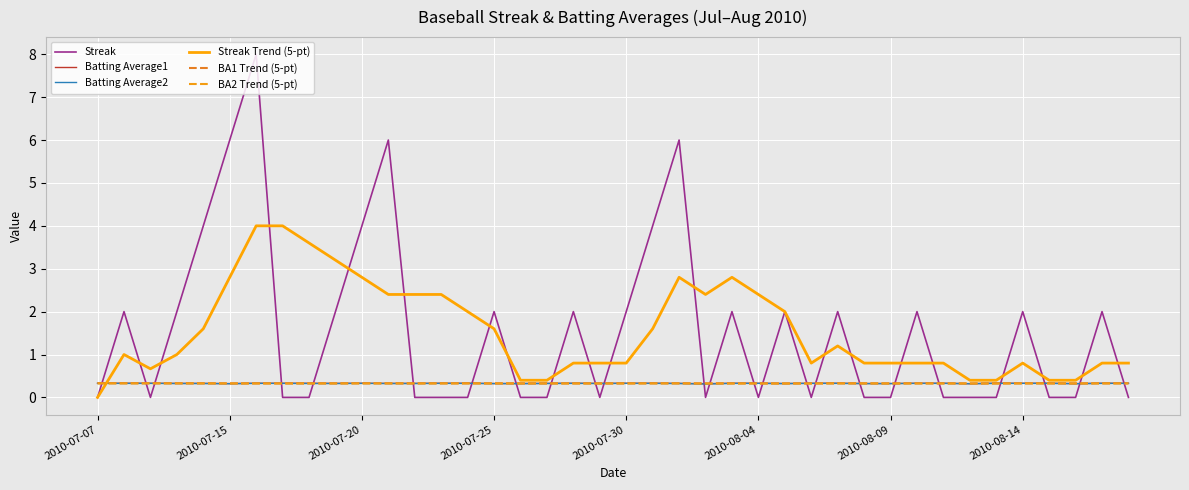

Is this an area chart (filled region under the line)?

No